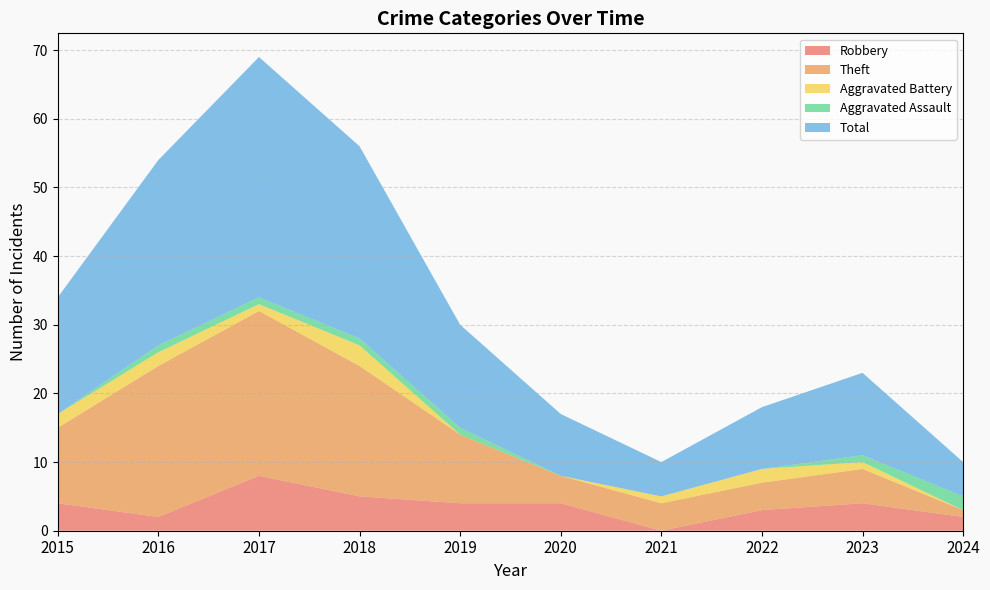

Reading left to right, transcribe all the data shown in this chart.

Robbery: 2015=4	2016=2	2017=8	2018=5	2019=4	2020=4	2021=0	2022=3	2023=4	2024=2
Theft: 2015=11	2016=22	2017=24	2018=19	2019=10	2020=4	2021=4	2022=4	2023=5	2024=1
Aggravated Battery: 2015=2	2016=2	2017=1	2018=3	2019=0	2020=0	2021=1	2022=2	2023=1	2024=0
Aggravated Assault: 2015=0	2016=1	2017=1	2018=1	2019=1	2020=0	2021=0	2022=0	2023=1	2024=2
Total: 2015=17	2016=27	2017=35	2018=28	2019=15	2020=9	2021=5	2022=9	2023=12	2024=5